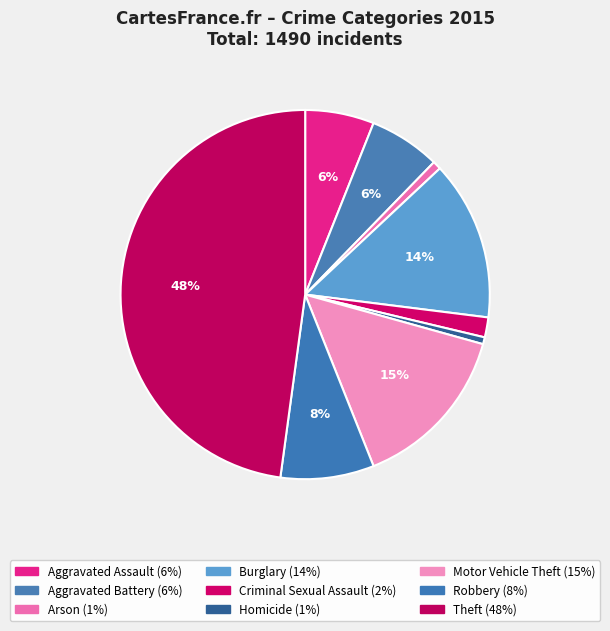

How many segments does this pie chart have?

9